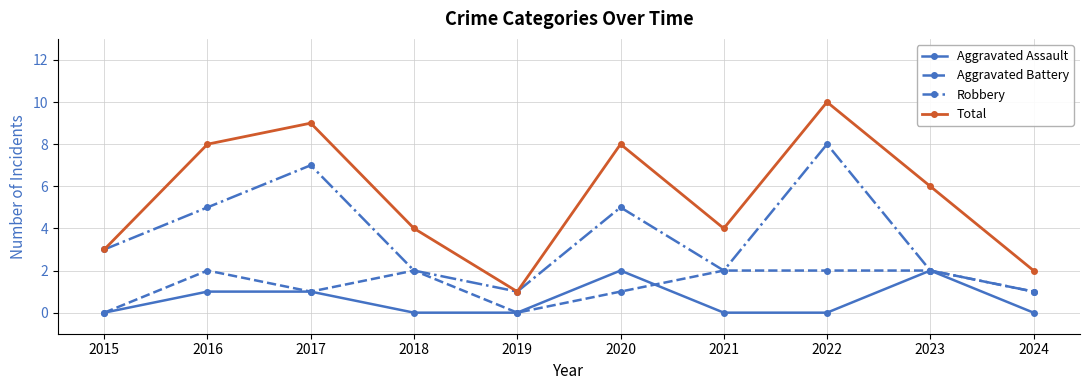

Where is the first local maximum for Aggravated Battery?

2016